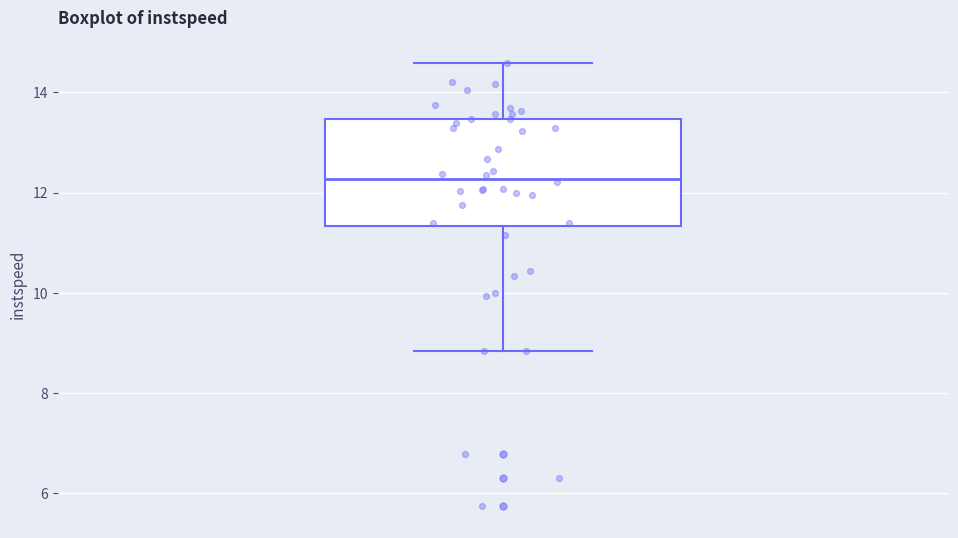

Transcribe this box plot: give where the median line is, the range the box spans, and where the two whiskers end, as read against the y-axis. The values are not printed on the chart, so give them approximately, as read against the axis.

median 12.2, box 11.4 to 13.4, whiskers 8.8 to 14.6